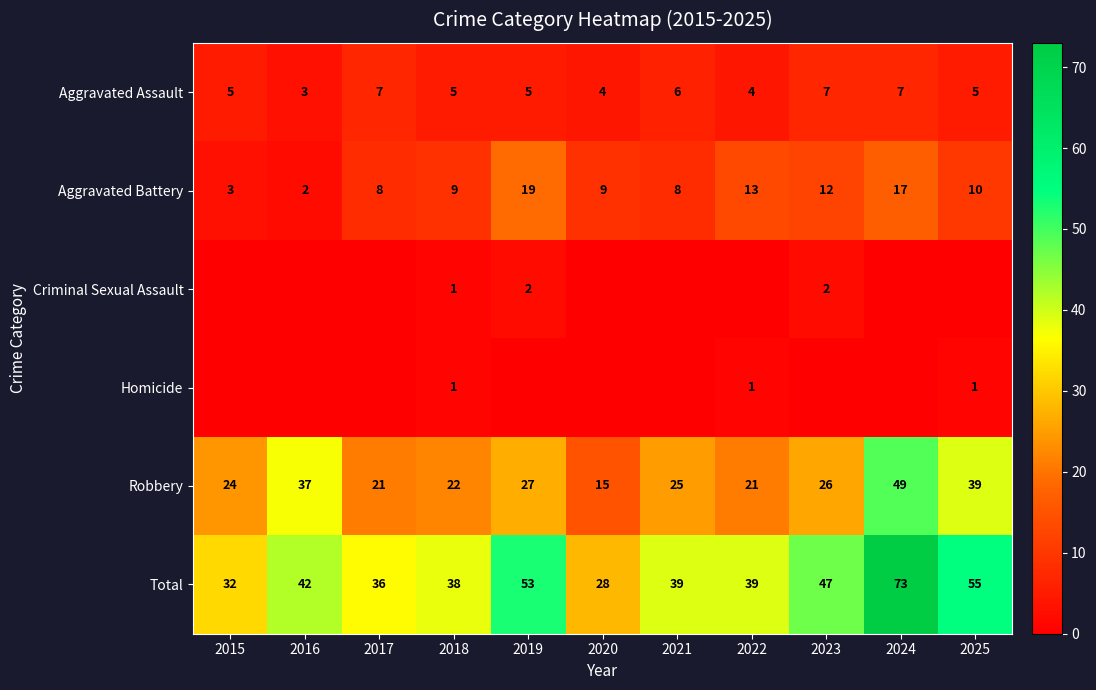

What is the difference between the maximum and minimum values in the Robbery series?

34